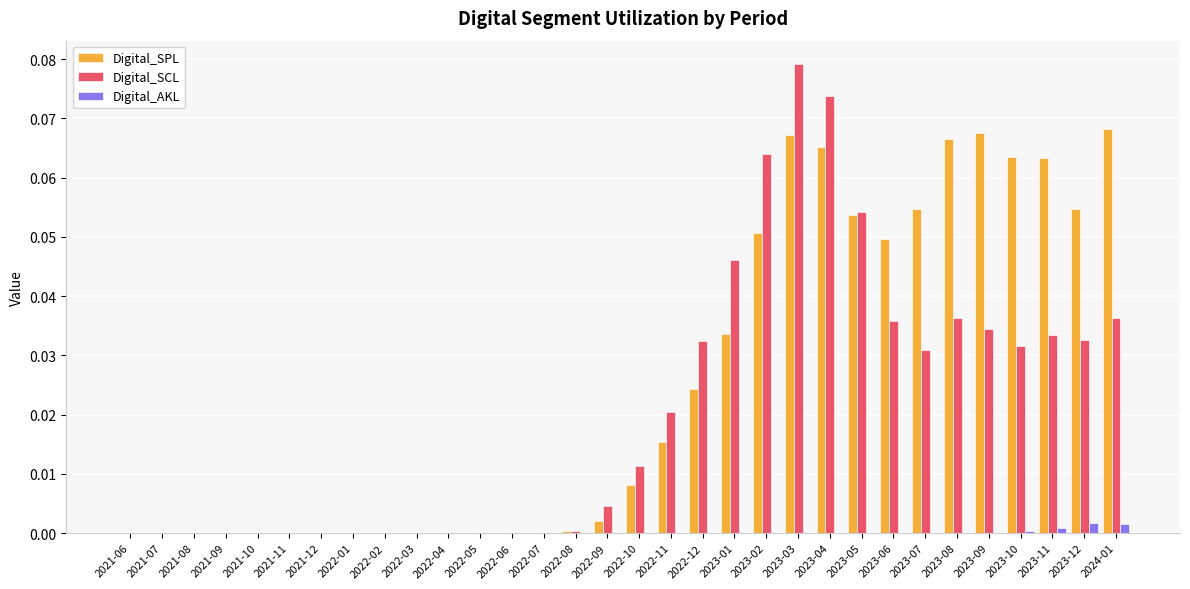

Which series changed the most between 2021-10 and 2022-11?

Digital_SCL